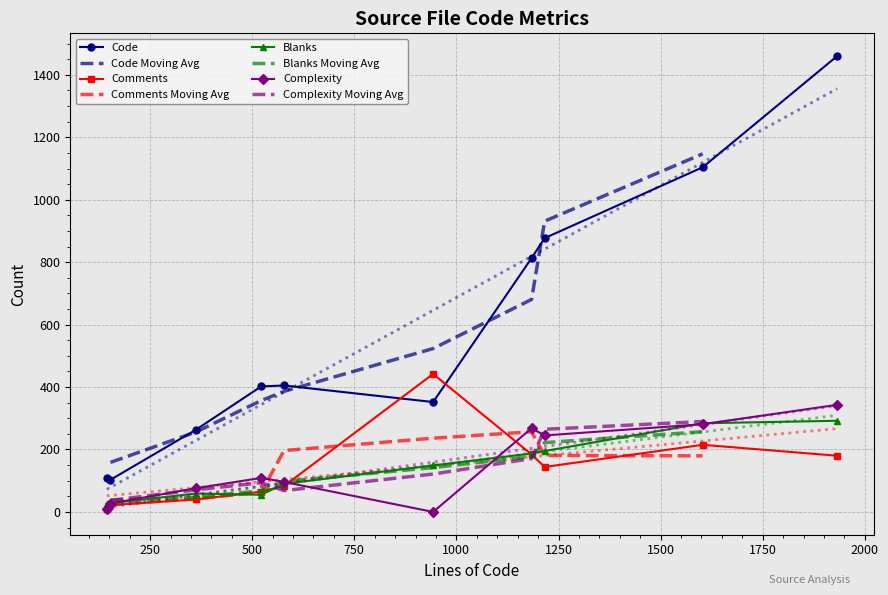

Which category has the highest value in the Comments series?

943